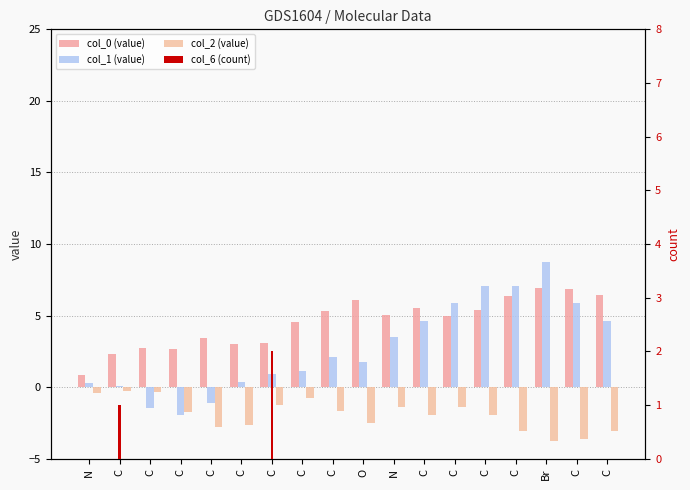

The col_2 (value) series shows -3.8 at Br. True or false?

True